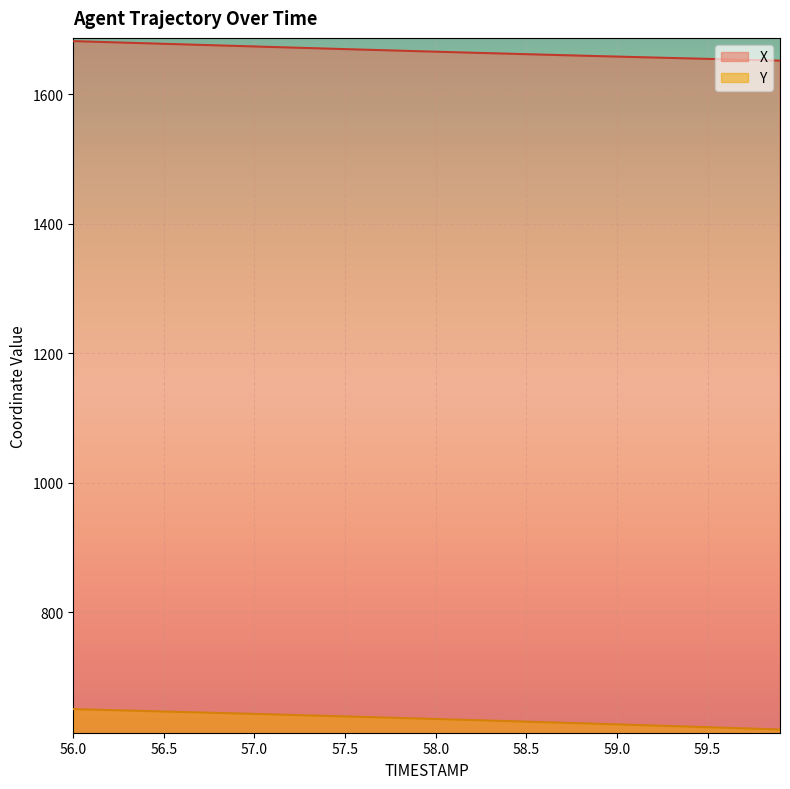

What are all the series names shown in the legend?

X, Y